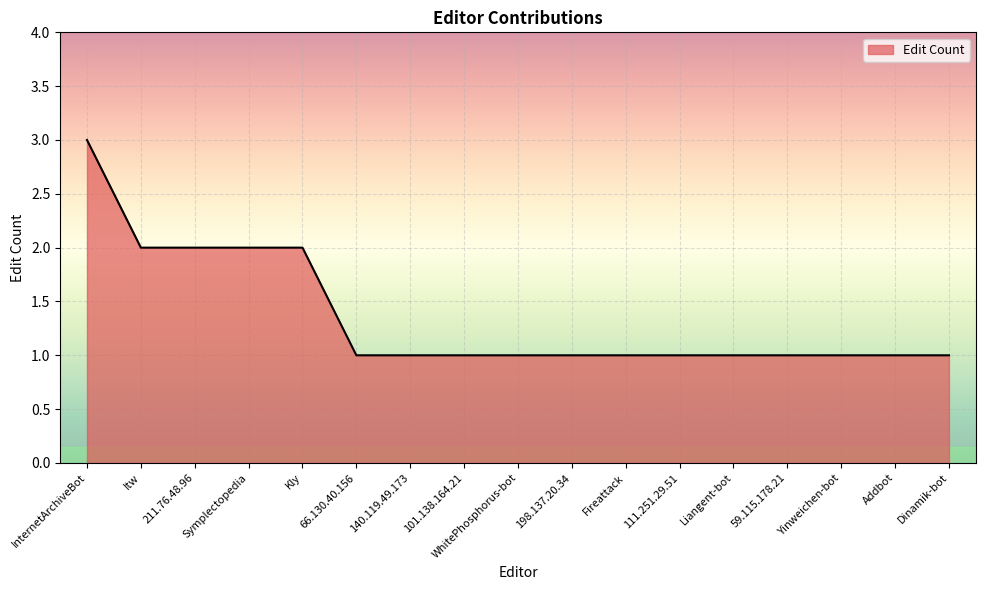

How many lines are shown in the chart?

1